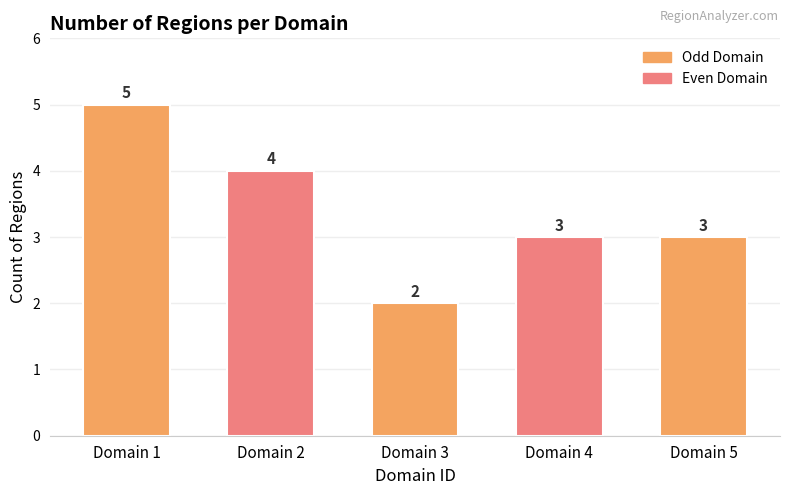

What is the value of the 2nd bar from the left?

4